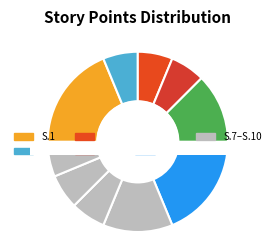

To the nearest percent, what is the difference between the largest and smallest slice percentages?

12%